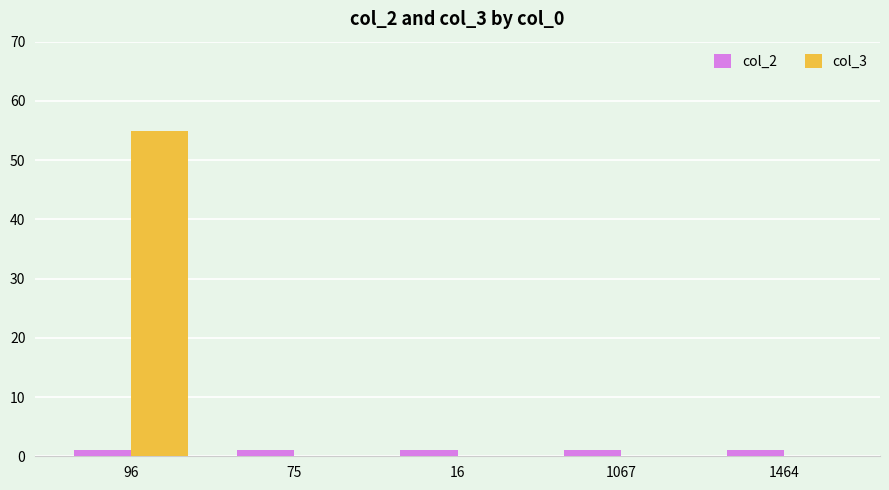

Are the bars horizontal?

No